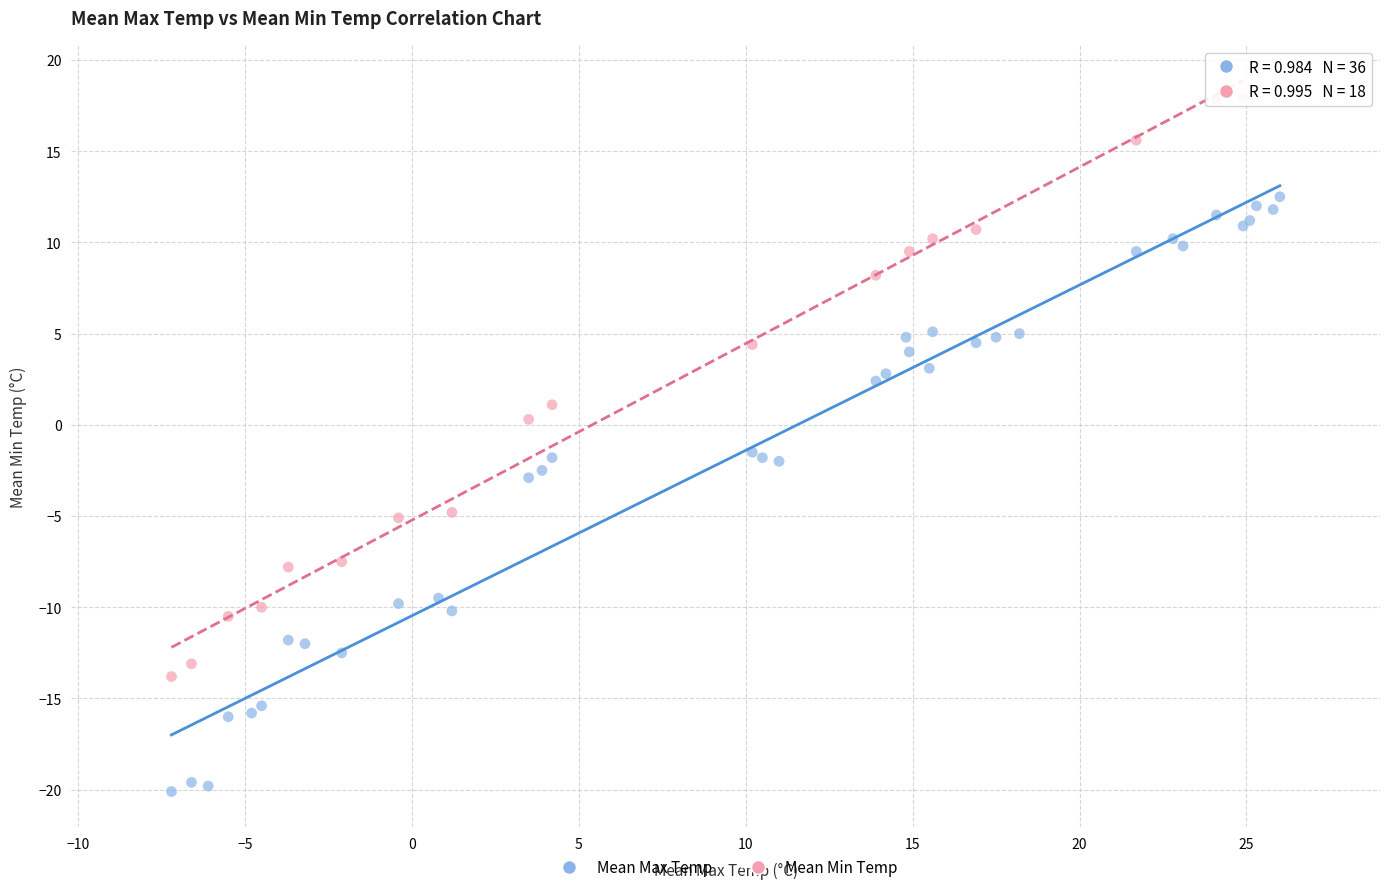

Which series reaches the minimum Y coordinate?

Mean Max Temp